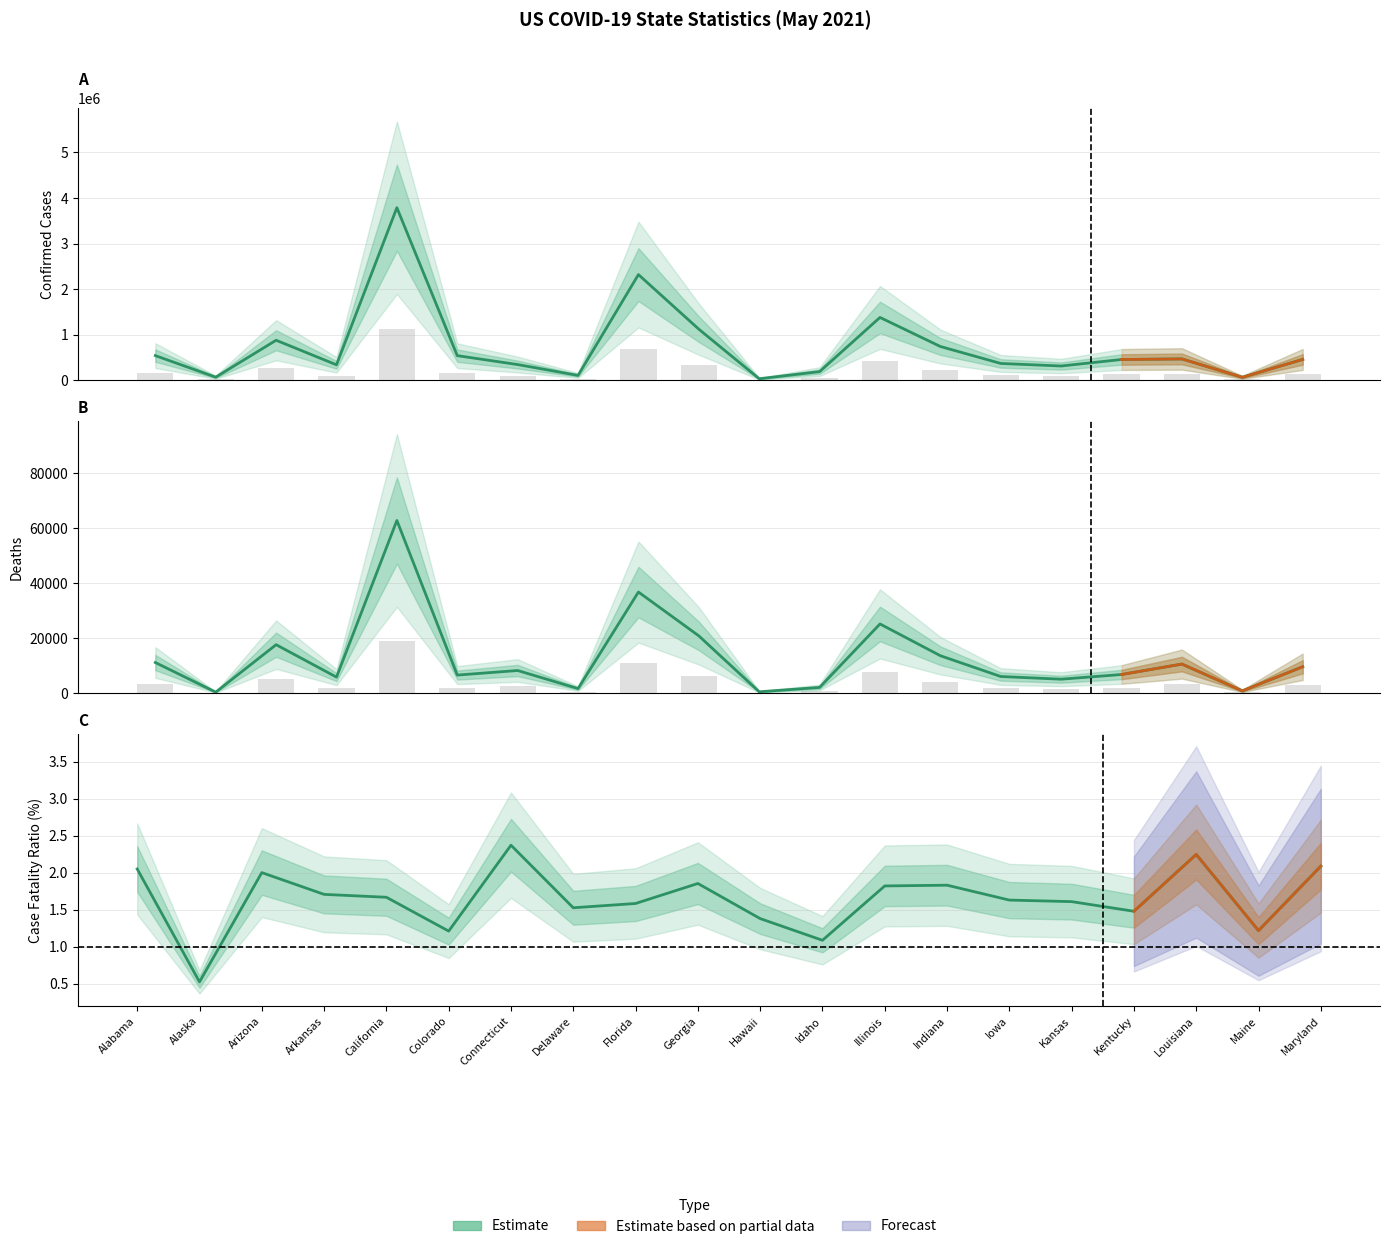

At how many categories does at least one series exceed 1835091?

2